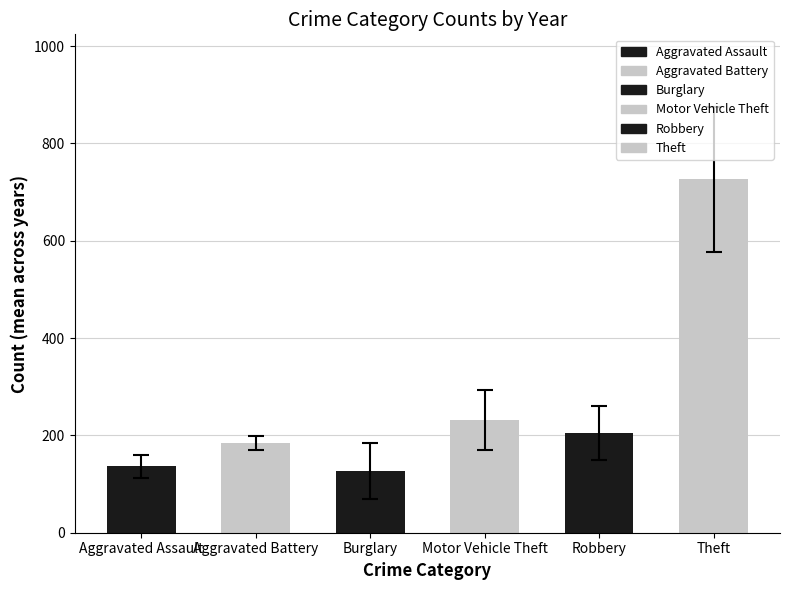

Is it true that the value at Robbery is 324.5?

False